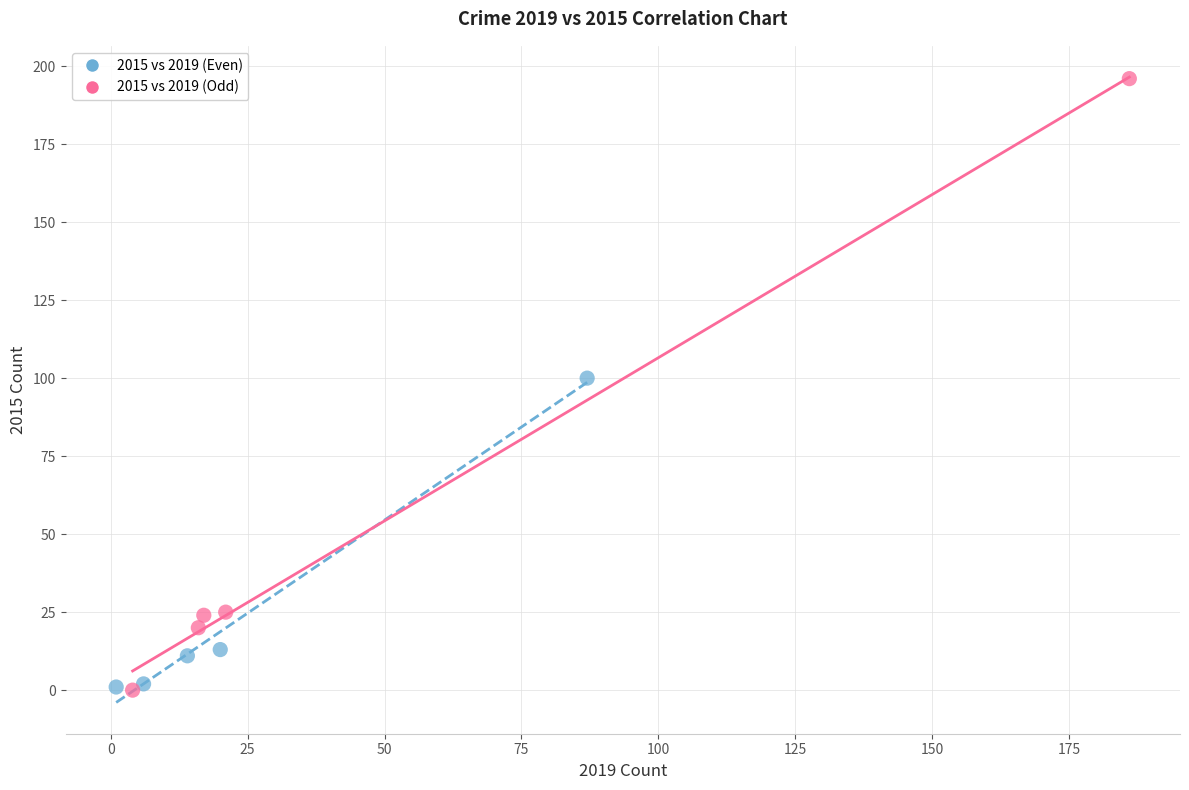

Which series has the widest spread of Y values?

2015 vs 2019 (Odd)